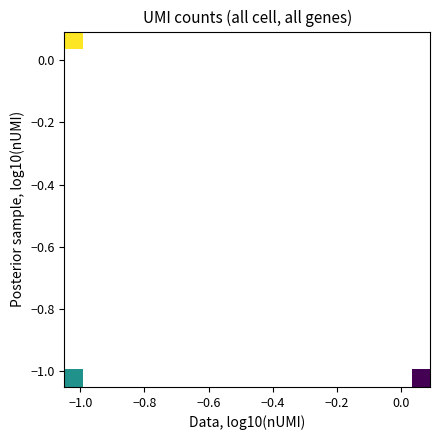

At how many categories does at least one series exceed 16?

2